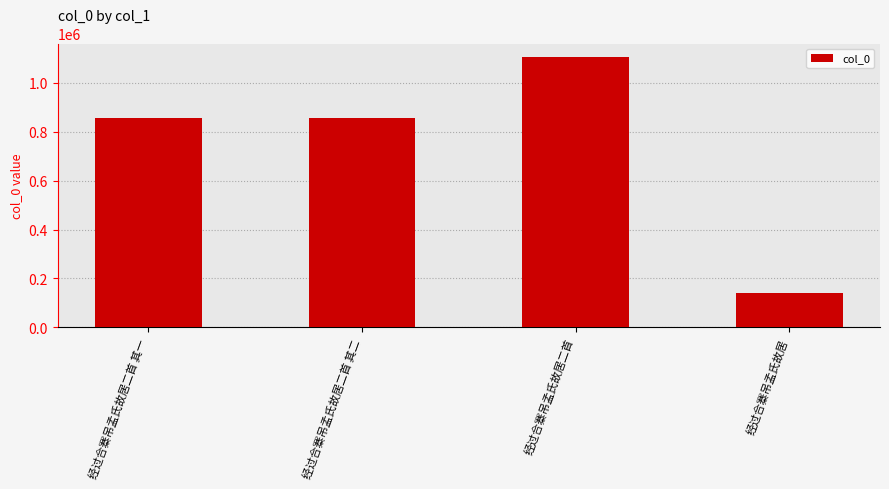

The chart shows a value of 1105843 at 经过合寨吊孟氏故居二首. True or false?

True